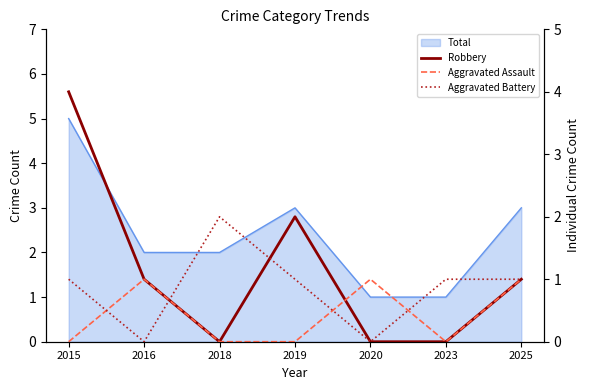

Does the chart display data point markers on the line(s)?

No